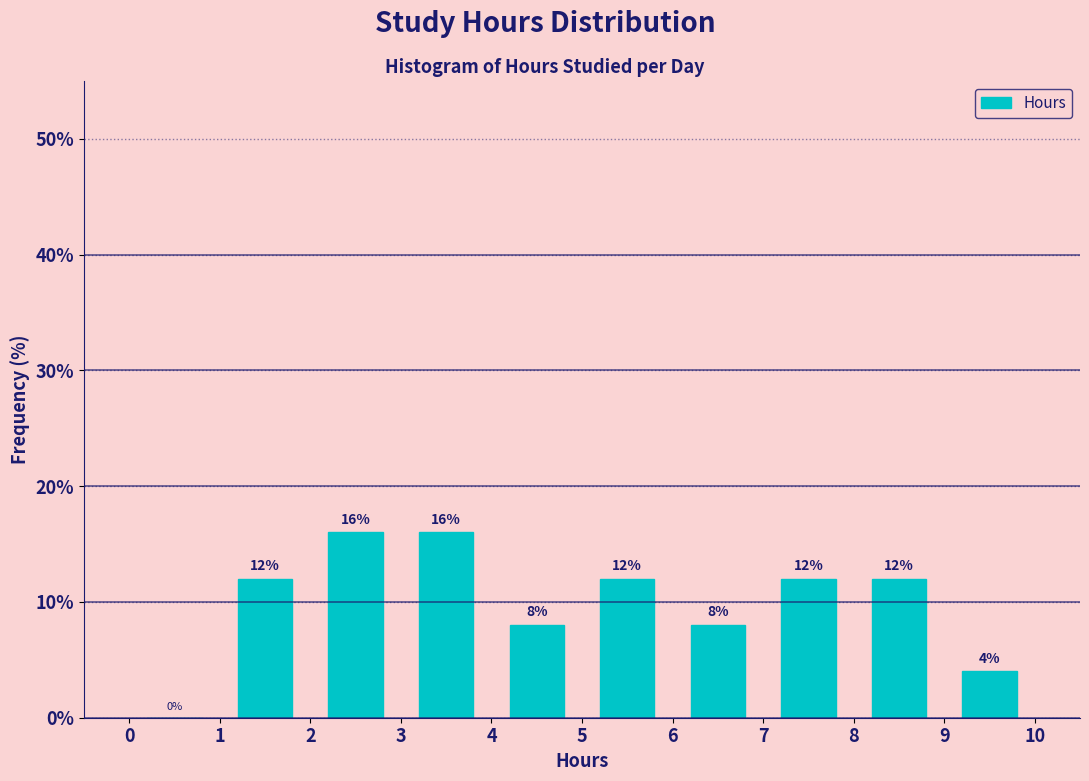

Reading left to right, list every bar in this chart as the range it spans on the x-axis followed by its height.

0 to 1: 0
1 to 2: 12
2 to 3: 16
3 to 4: 16
4 to 5: 8
5 to 6: 12
6 to 7: 8
7 to 8: 12
8 to 9: 12
9 to 10: 4